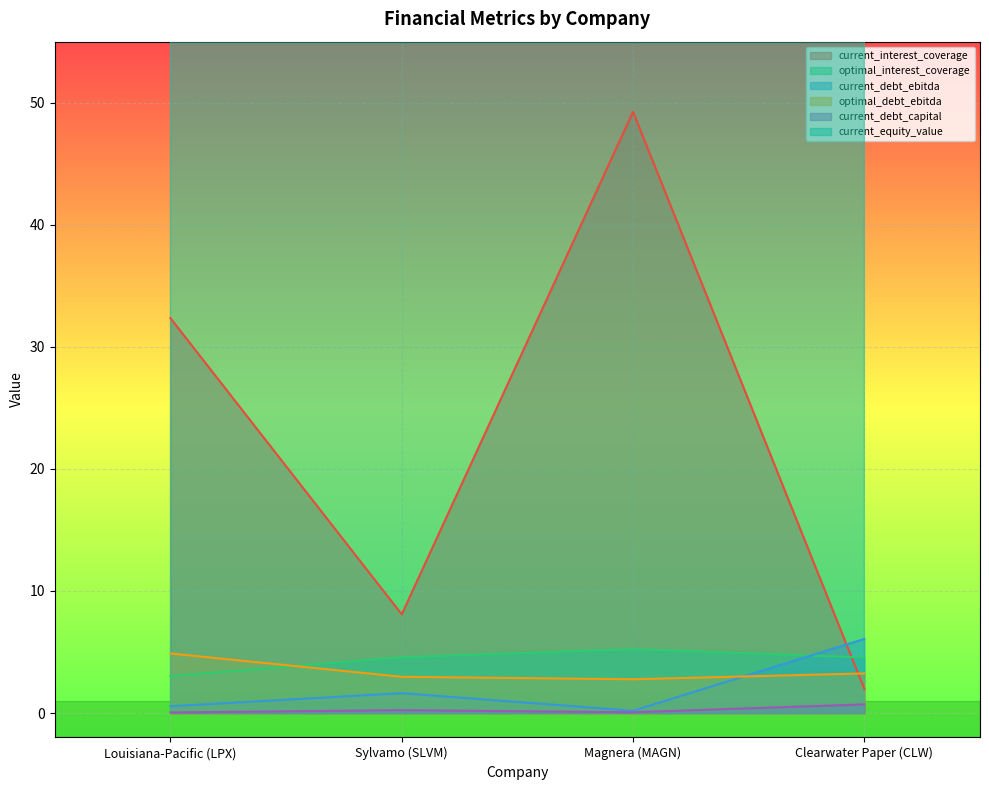

Reading left to right, transcribe all the data shown in this chart.

current_interest_coverage: 32.4	8.1	49.2	2.0
optimal_interest_coverage: 3.0	4.6	5.2	4.5
current_debt_ebitda: 0.6	1.6	0.2	6.1
optimal_debt_ebitda: 4.9	3.0	2.8	3.2
current_debt_capital: 0.0	0.2	0.1	0.7
current_equity_value: 7273.2	3240.5	642.1	493.2